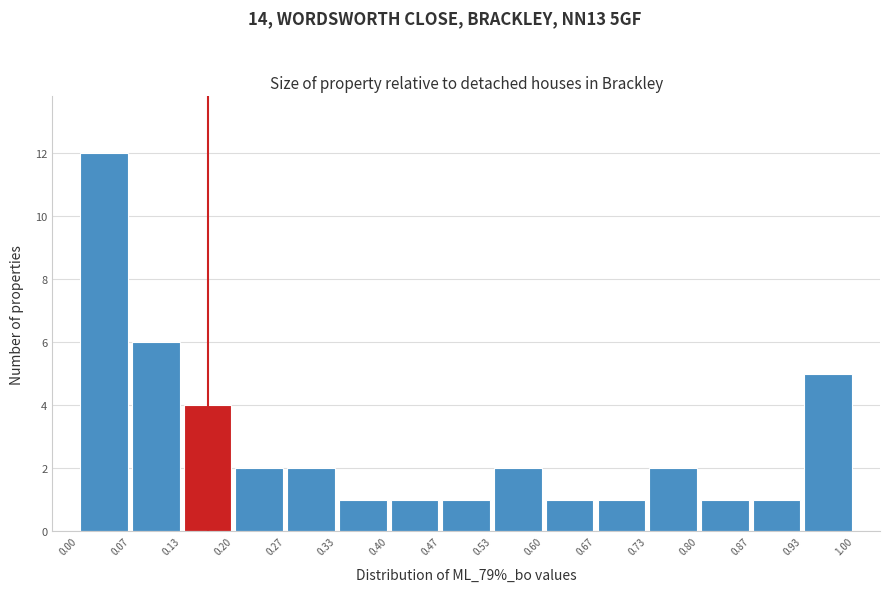

How tall is the bar that spans 0.53 to 0.60 on the x-axis? The values are not printed on the chart, so give them approximately, as read against the axis.

2